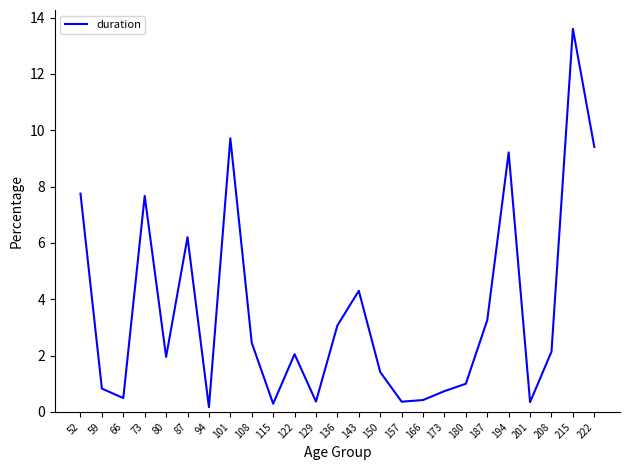

At which category does the chart reach its peak across all series?

215